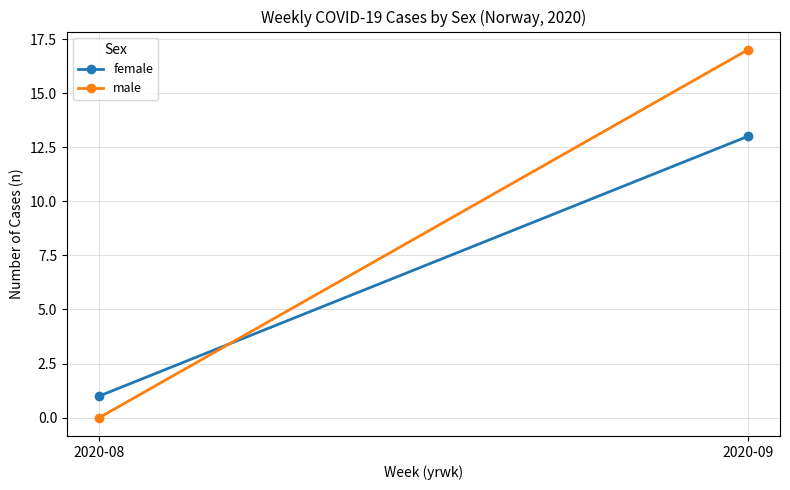

How many data points in male are less than 17?

1